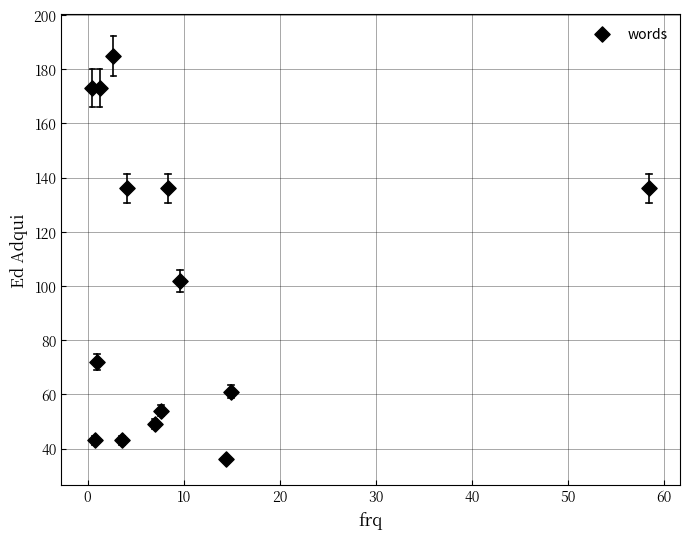

What Y value in the scatter plot is closest to 110?

102